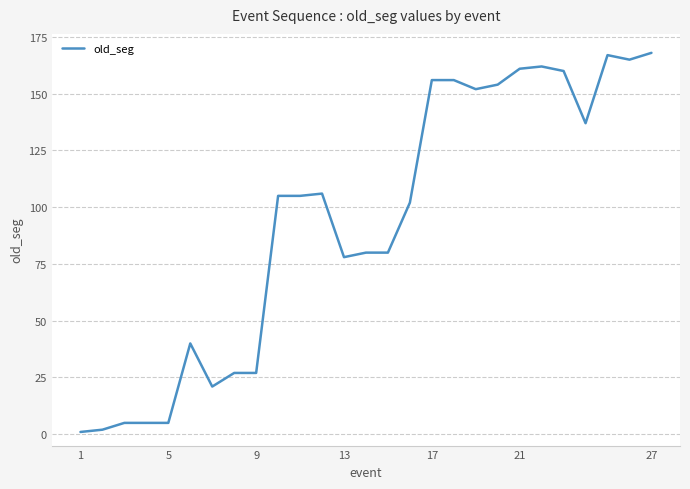

True or false: there are more than 1 points higher than both neighbors.

True